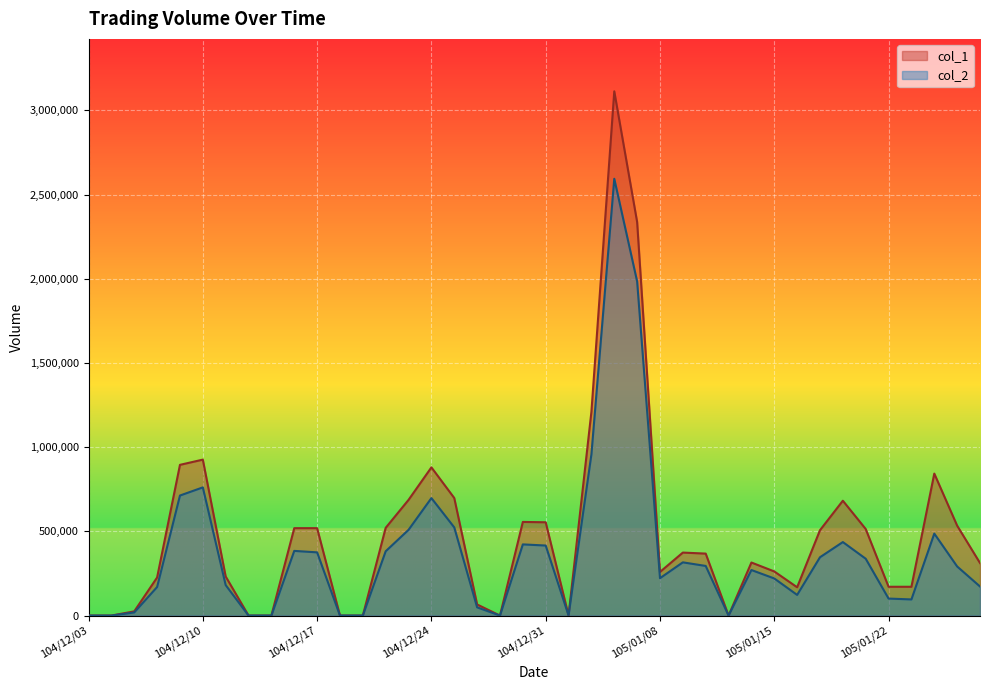

How many series are shown in this chart?

2